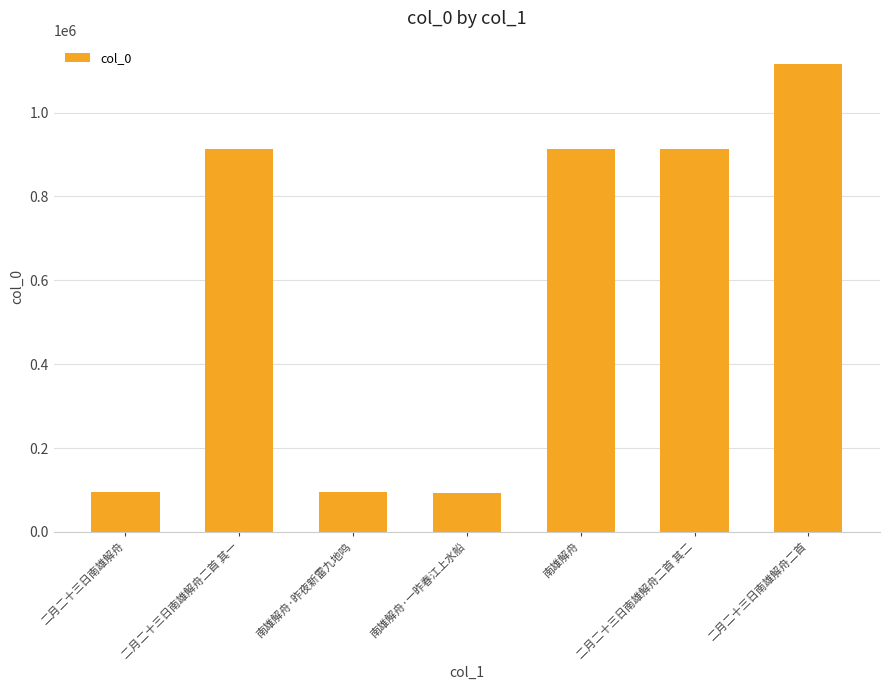

What is the change in value from 南雄解舟·昨夜新雷九地鸣 to 南雄解舟?

+818721